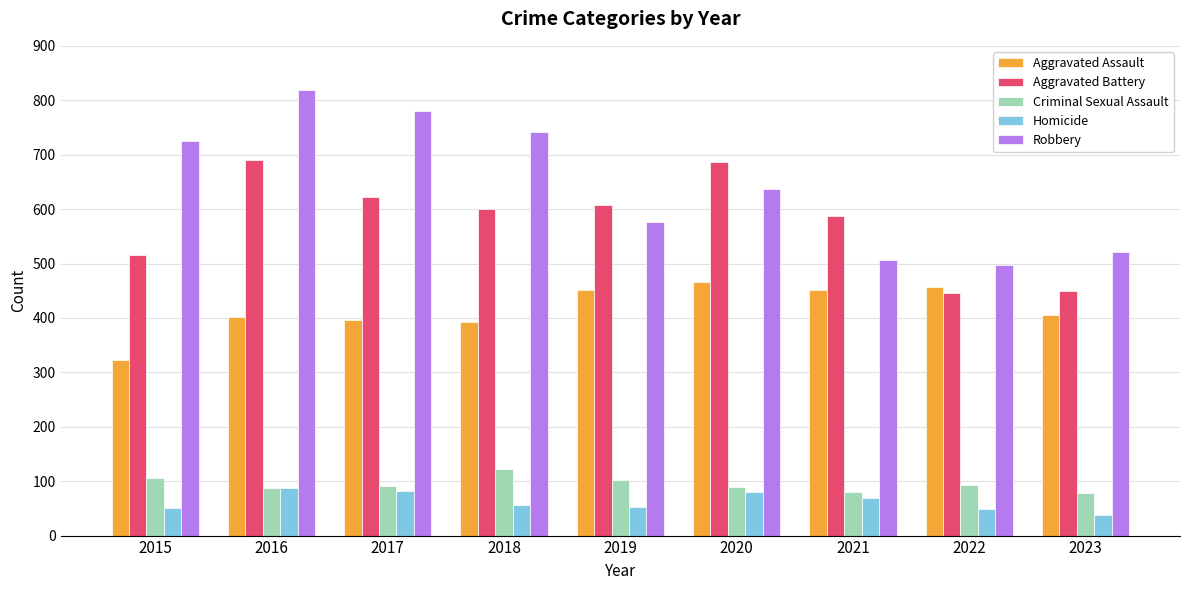

Is it true that Aggravated Assault equals 392 at 2018?

True